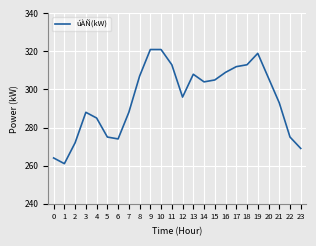

What is the sum of all values?

7078